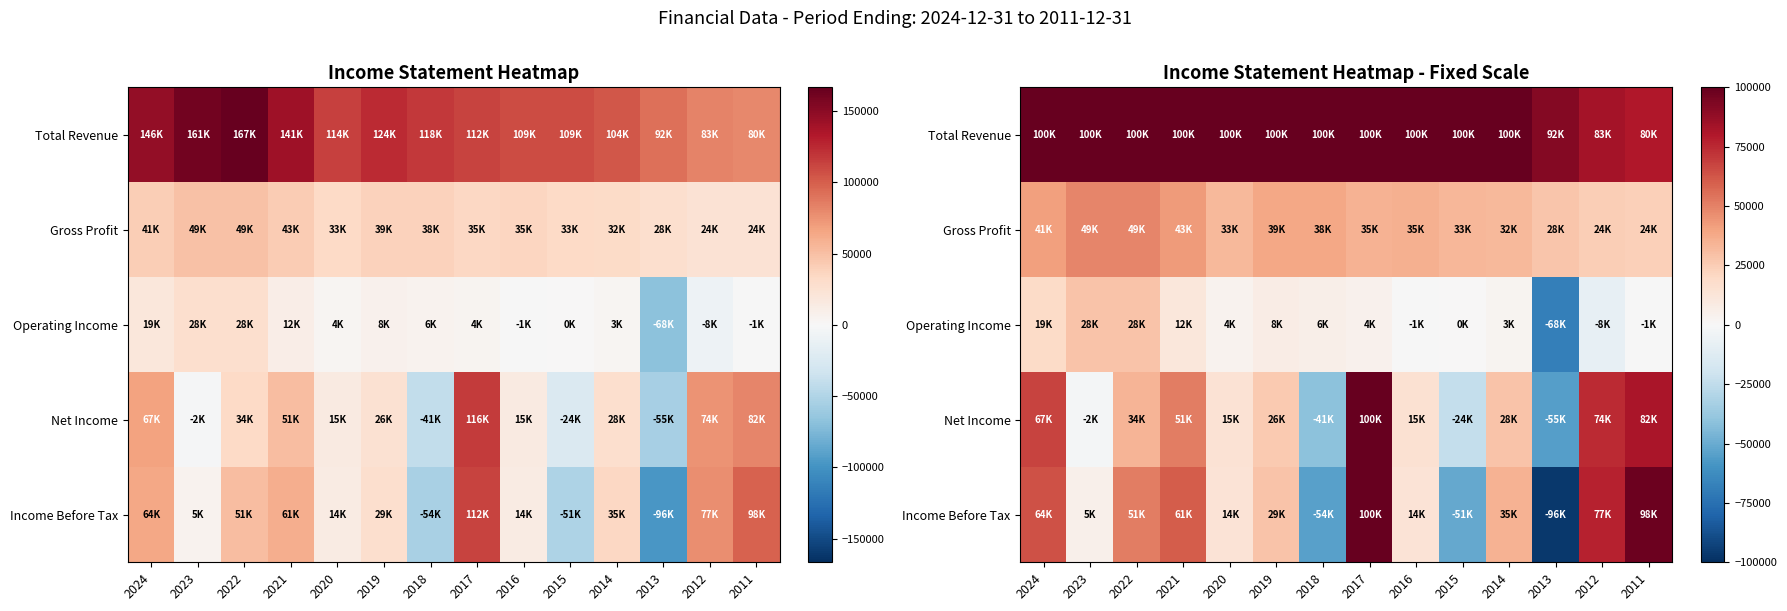

What is the total value across all series at 2017?

339100